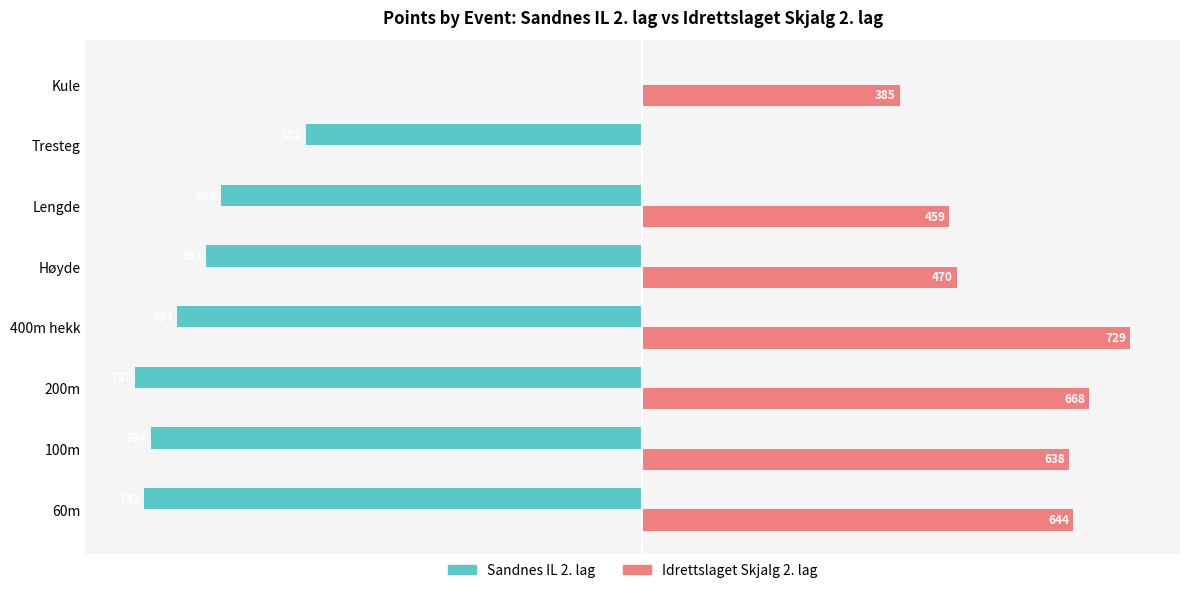

Which label corresponds to the largest value in the chart?

400m hekk